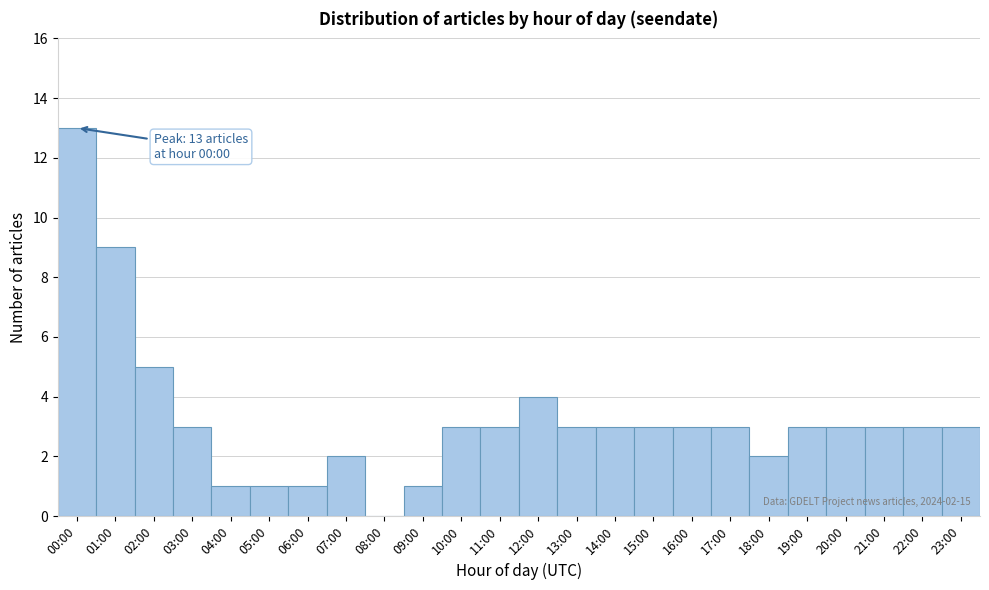

Reading left to right, extract all data points from this chart.

00:00=13	01:00=9	02:00=5	03:00=3	04:00=1	05:00=1	06:00=1	07:00=2	08:00=0	09:00=1	10:00=3	11:00=3	12:00=4	13:00=3	14:00=3	15:00=3	16:00=3	17:00=3	18:00=2	19:00=3	20:00=3	21:00=3	22:00=3	23:00=3